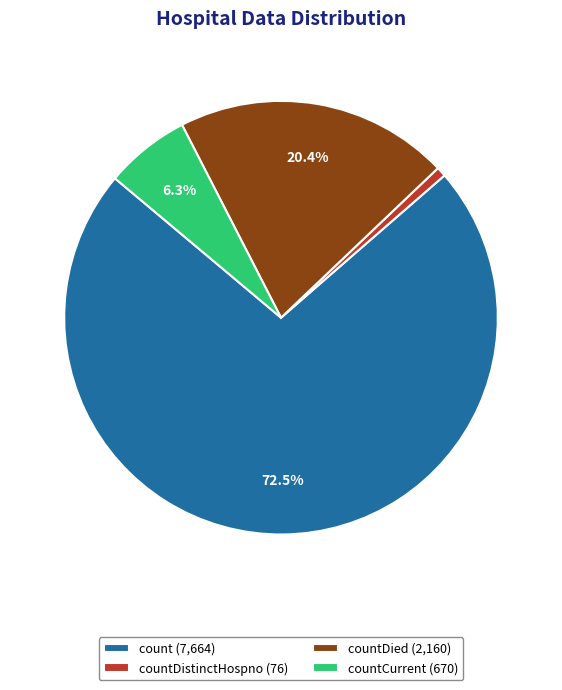

Which slice is the smallest?

countDistinctHospno (76)